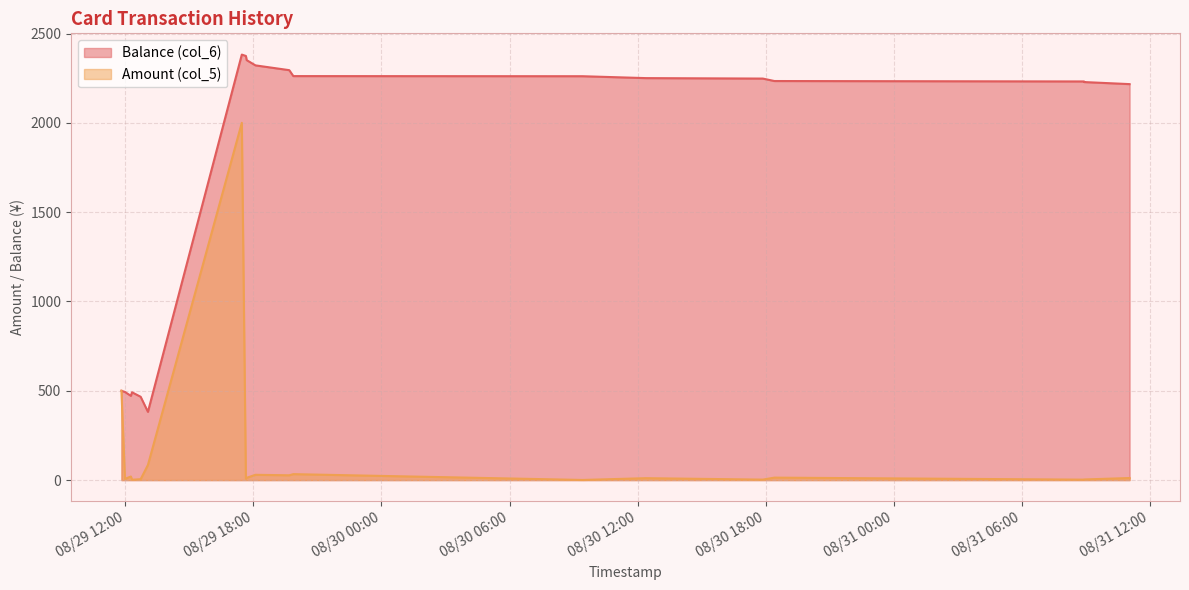

Rank the categories by Amount (col_5) value from lowest to highest.

2014/08/30 09:25:27, 2014/08/29 12:18:27, 2014/08/31 08:55:40, 2014/08/30 17:52:23, 2014/08/31 08:56:04, 2014/08/29 12:42:45, 2014/08/29 11:58:39, 2014/08/29 17:38:41, 2014/08/29 17:39:46, 2014/08/30 12:23:39, 2014/08/31 11:03:44, 2014/08/29 17:40:47, 2014/08/30 18:24:51, 2014/08/29 12:15:17, 2014/08/29 19:40:40, 2014/08/29 18:05:37, 2014/08/29 19:52:04, 2014/08/29 13:03:13, 2014/08/29 11:48:44, 2014/08/29 17:27:14